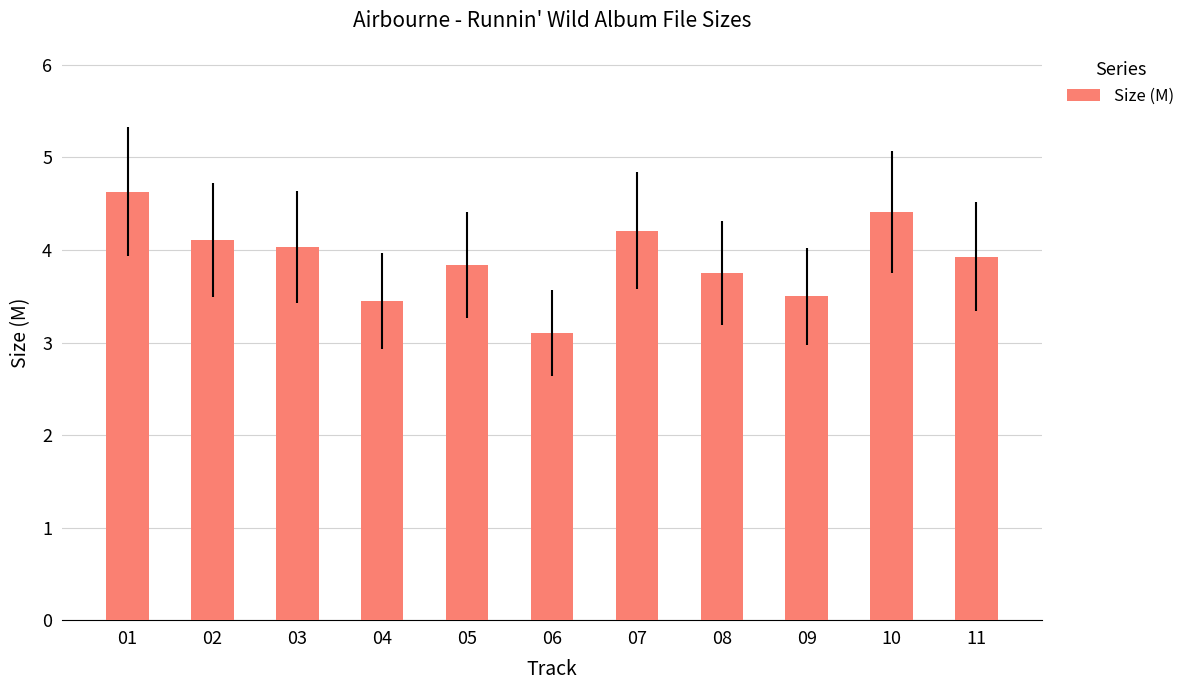

Between 03 and 02, which is larger?

02